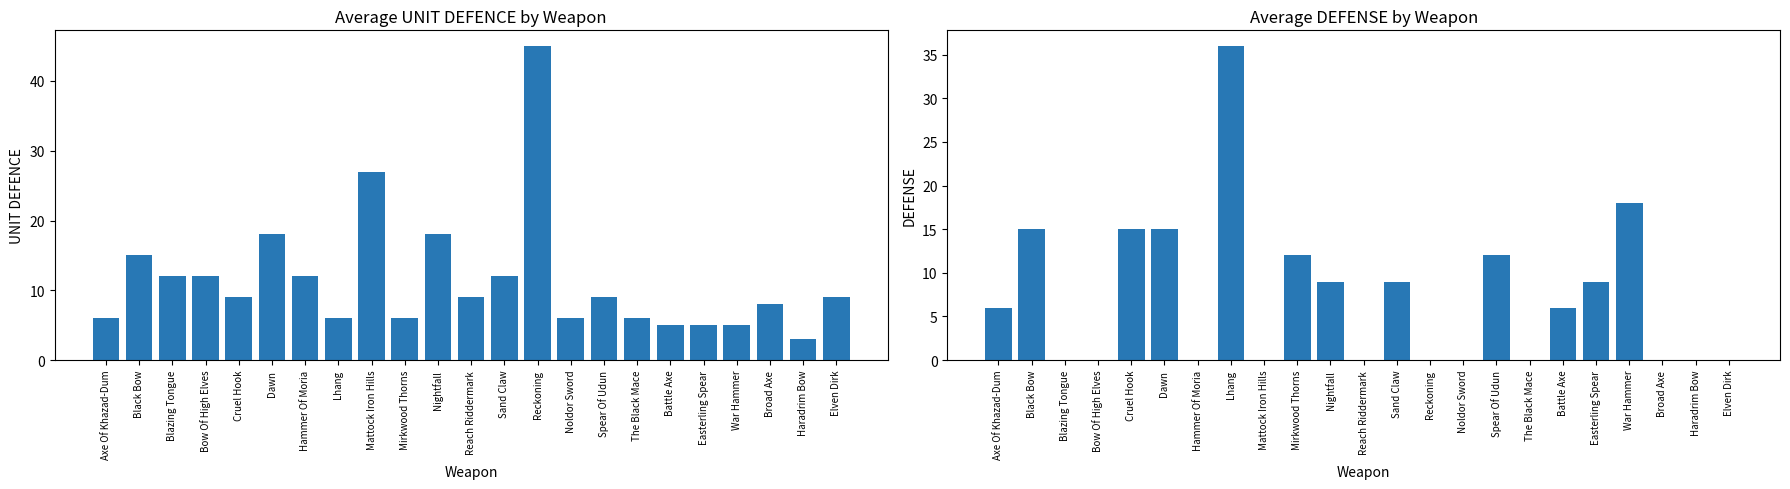

Is it true that UNIT DEFENCE equals 15 at Black Bow?

True